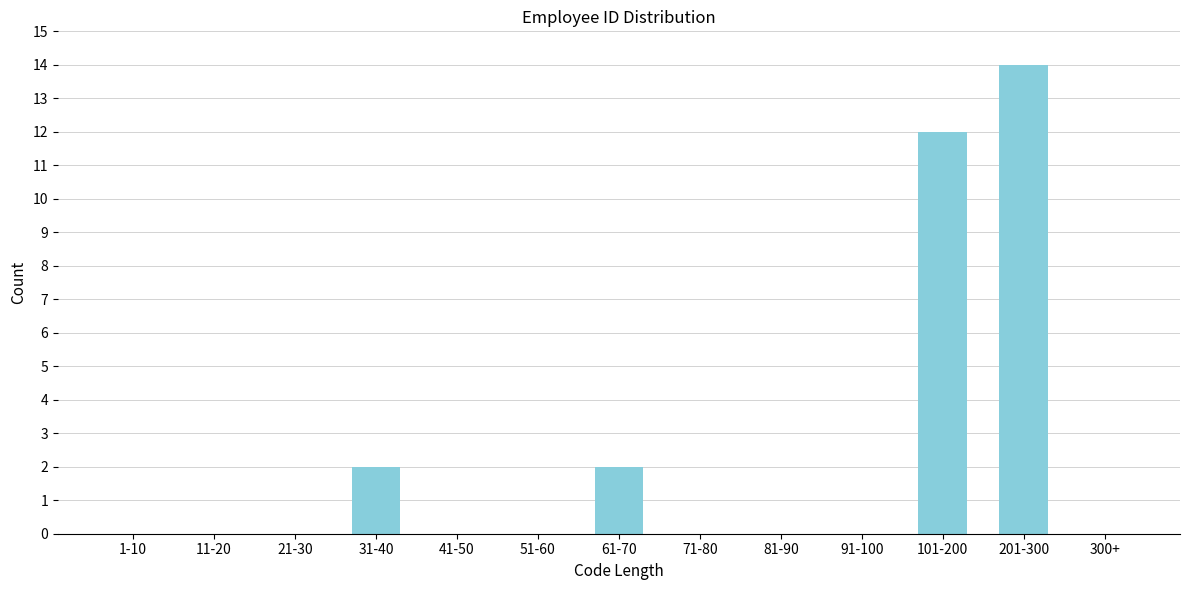

Reading right to left, what are all the values shown in this chart?

300+=0	201-300=14	101-200=12	91-100=0	81-90=0	71-80=0	61-70=2	51-60=0	41-50=0	31-40=2	21-30=0	11-20=0	1-10=0